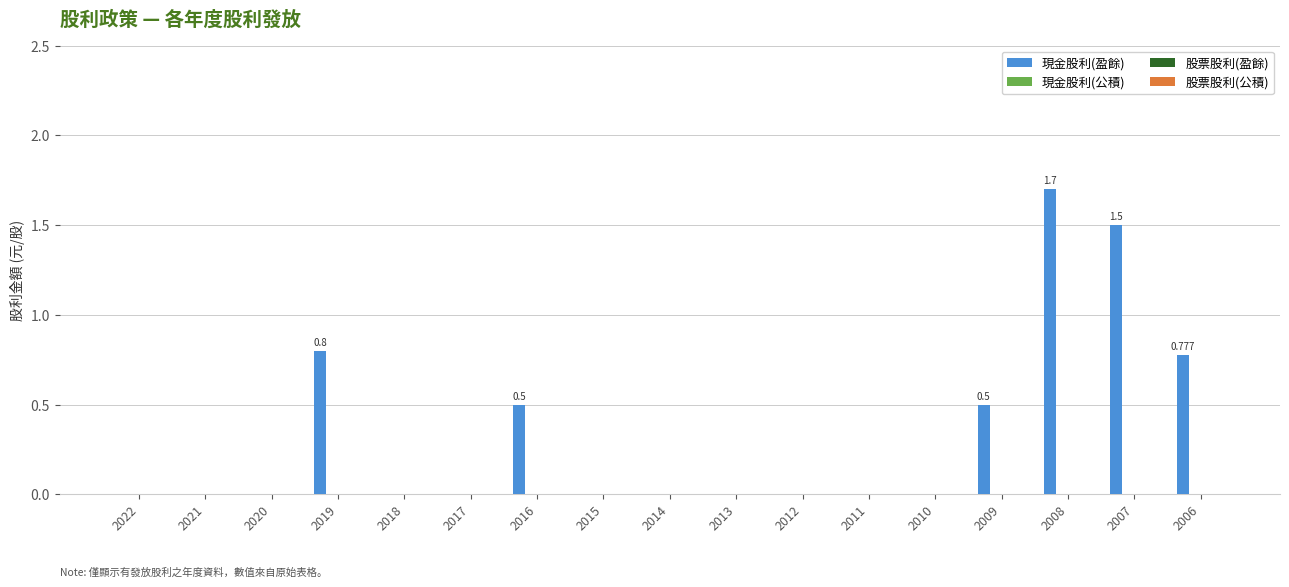

Count the number of data series in this chart.

1